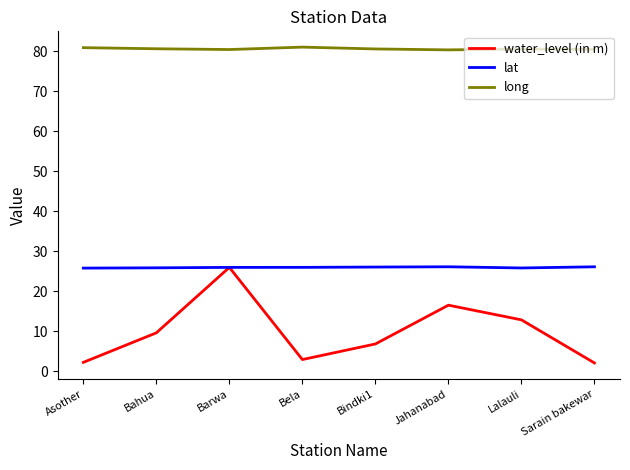

How many interior local valleys does the water_level (in m) series have?

1